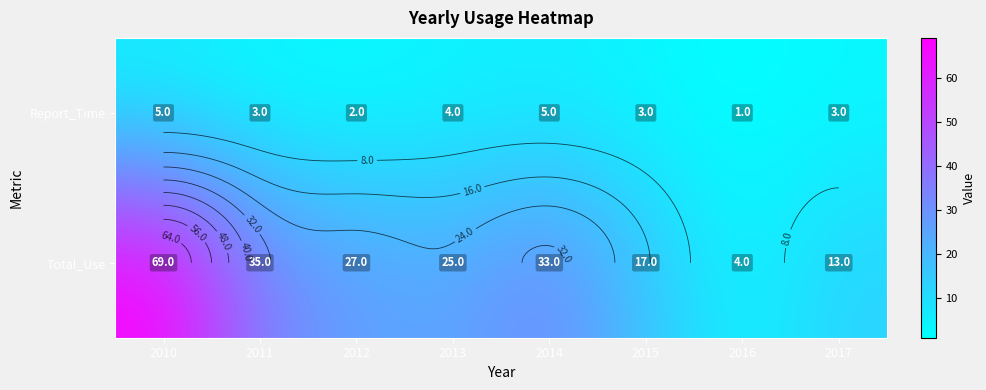

What is the sum of all Total_Use values?

223